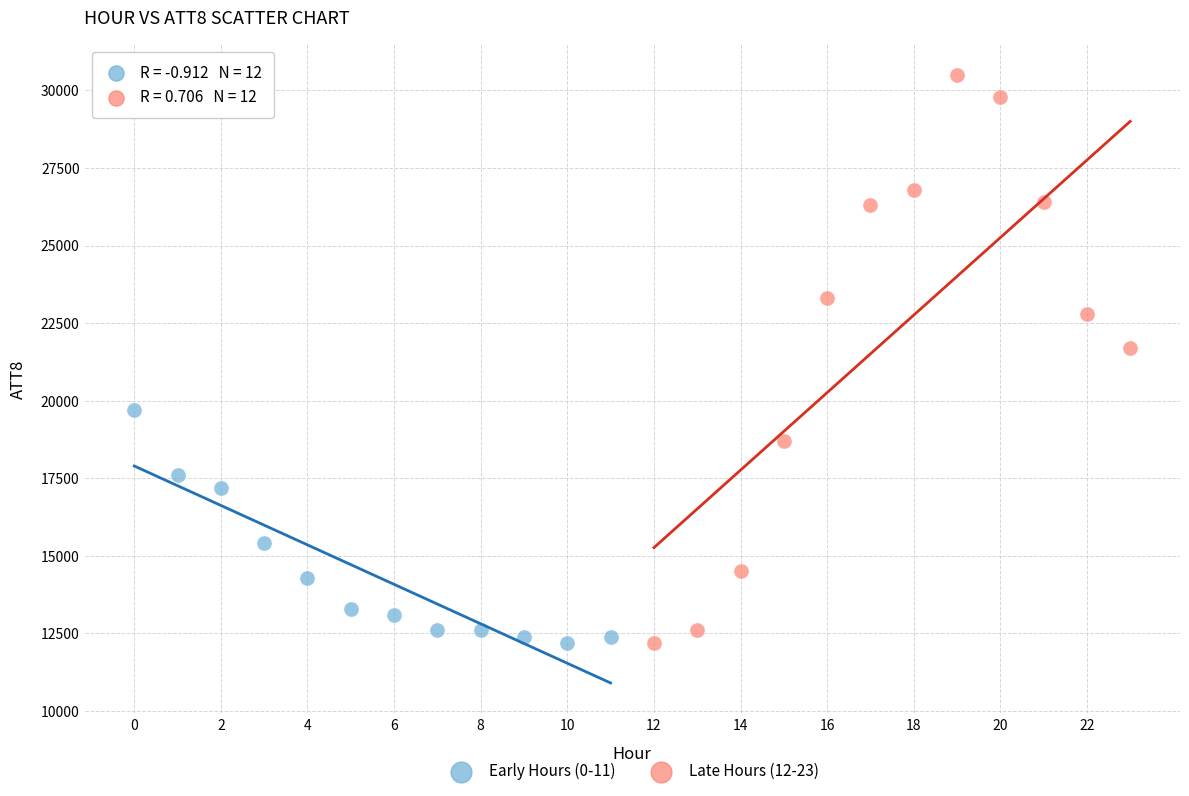

Which series has the widest spread of Y values?

Late Hours (12-23)